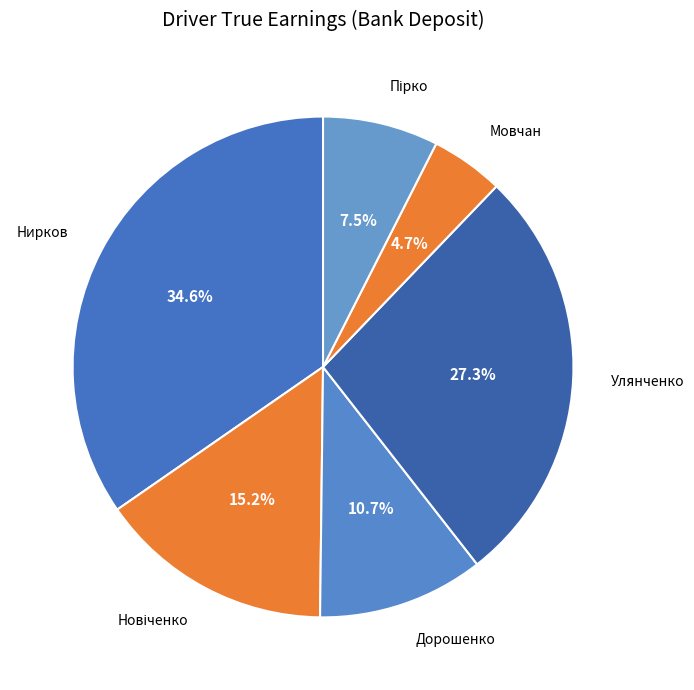

How much of the chart is everything except Мовчан?

95.3%